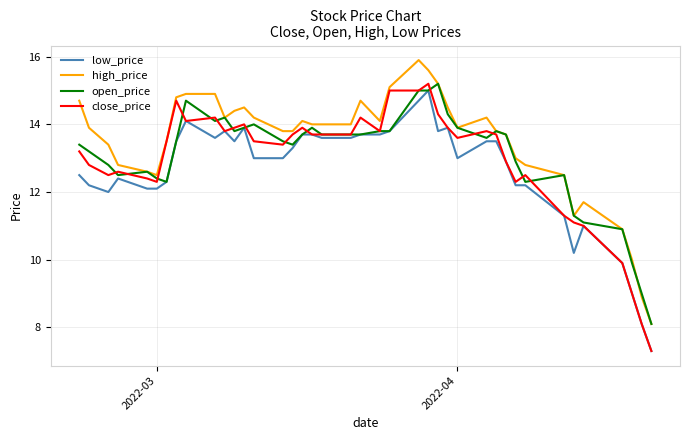

Which series has the largest total across all categories?

high_price